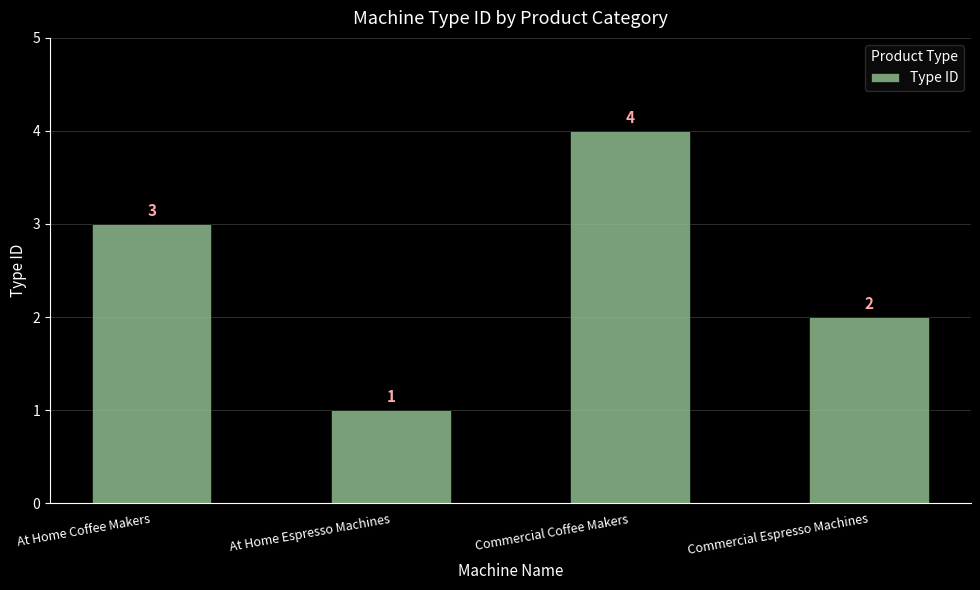

Count the values in the range 2 to 4.

3